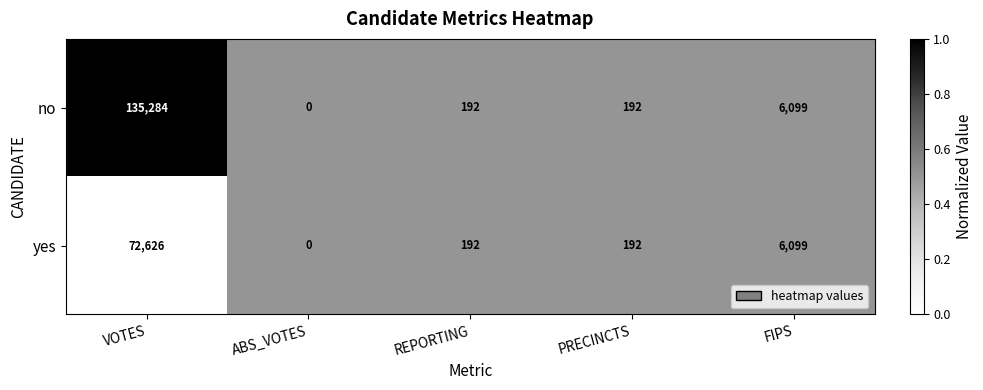

What is the maximum value shown in the chart?

135284